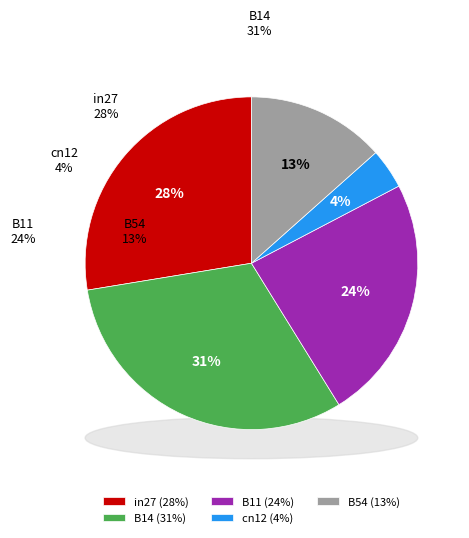

Is there a majority slice in this chart?

No